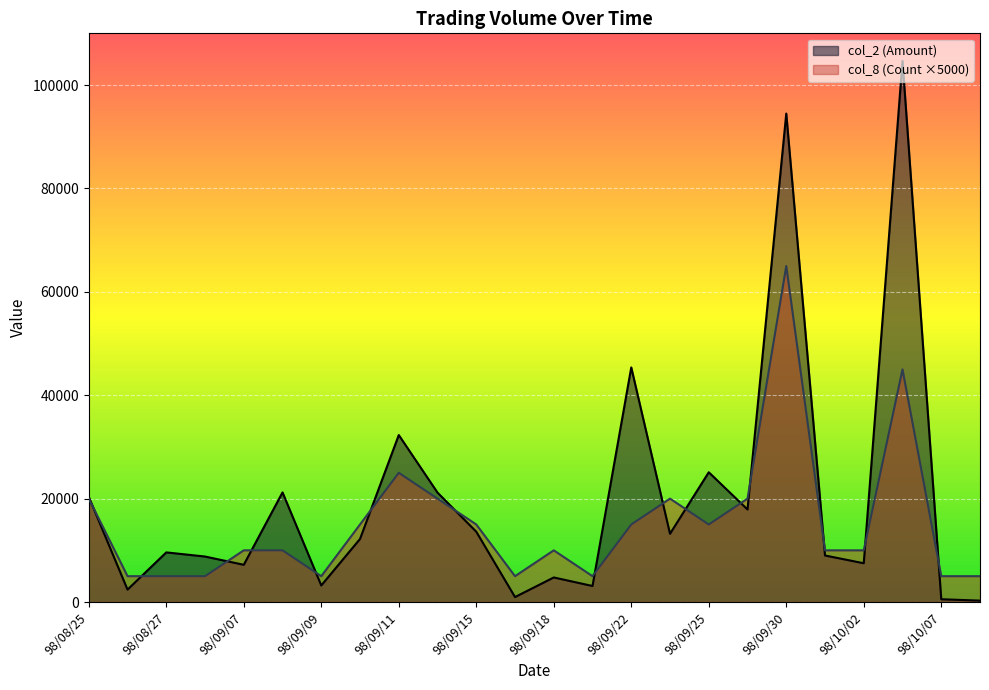

Where does the col_2 (Amount) series first go above 12200?

98/08/25